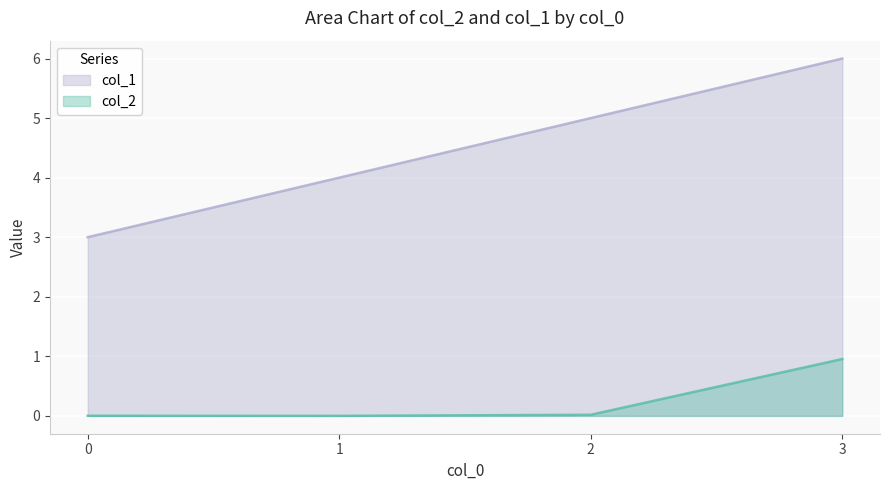

Which category has the highest value in the col_1 series?

3